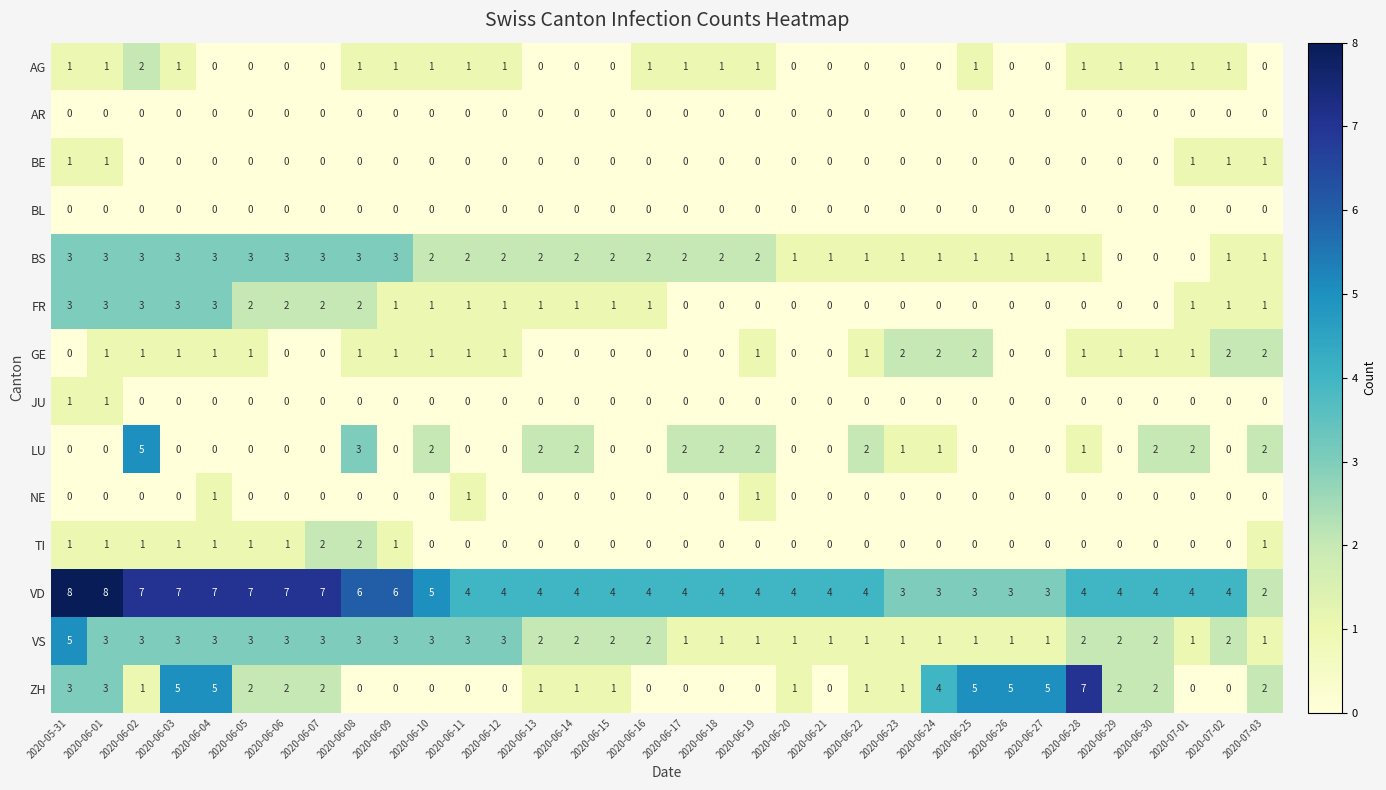

Which series has the widest spread of values?

ZH